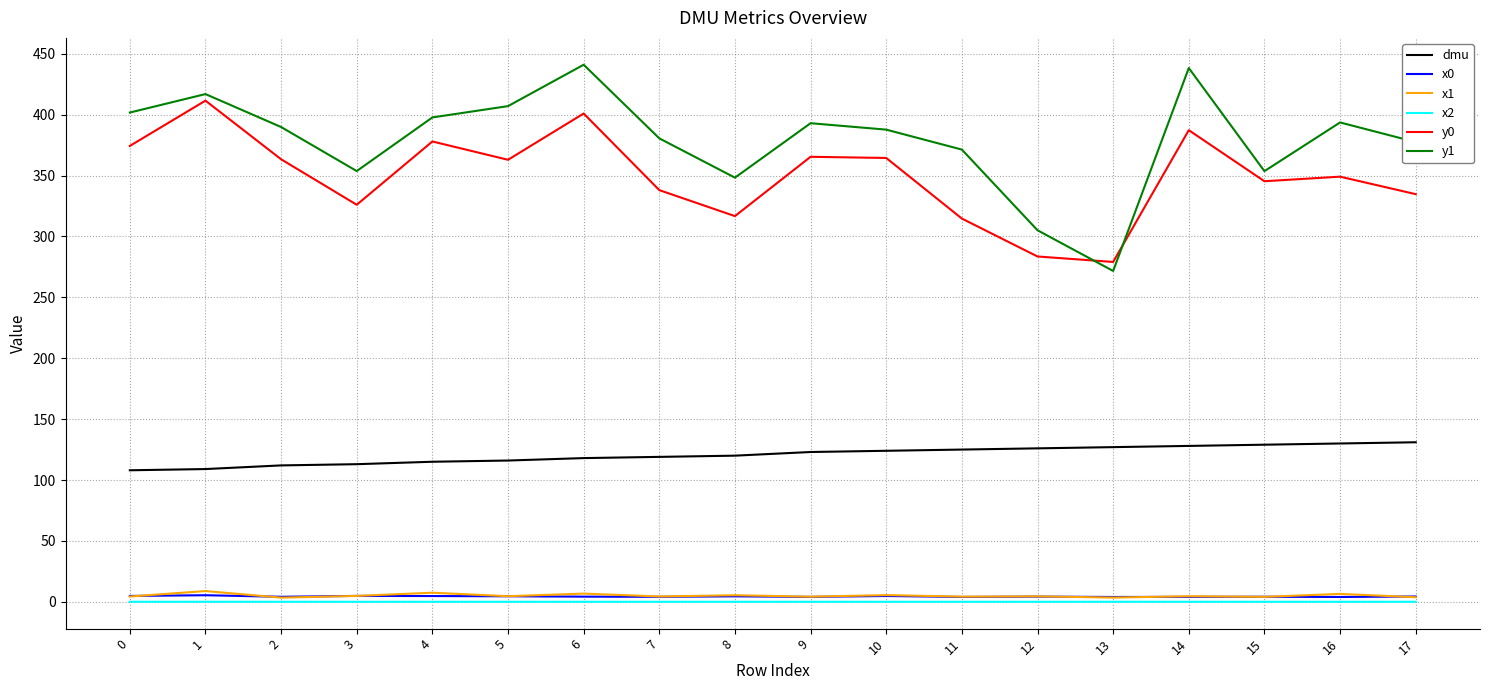

What is the difference between the x1 values at 14 and 10?

0.9